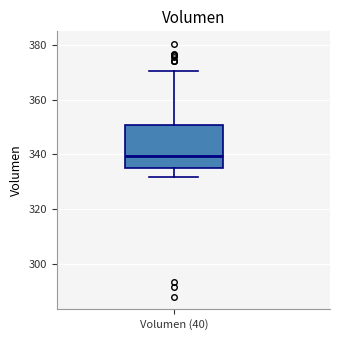

Read this box plot against the y-axis: the position of the median line, the range covered by the box, and the ends of both whiskers. The values are not printed on the chart, so give them approximately, as read against the axis.

median 340, box 336 to 350, whiskers 332 to 370